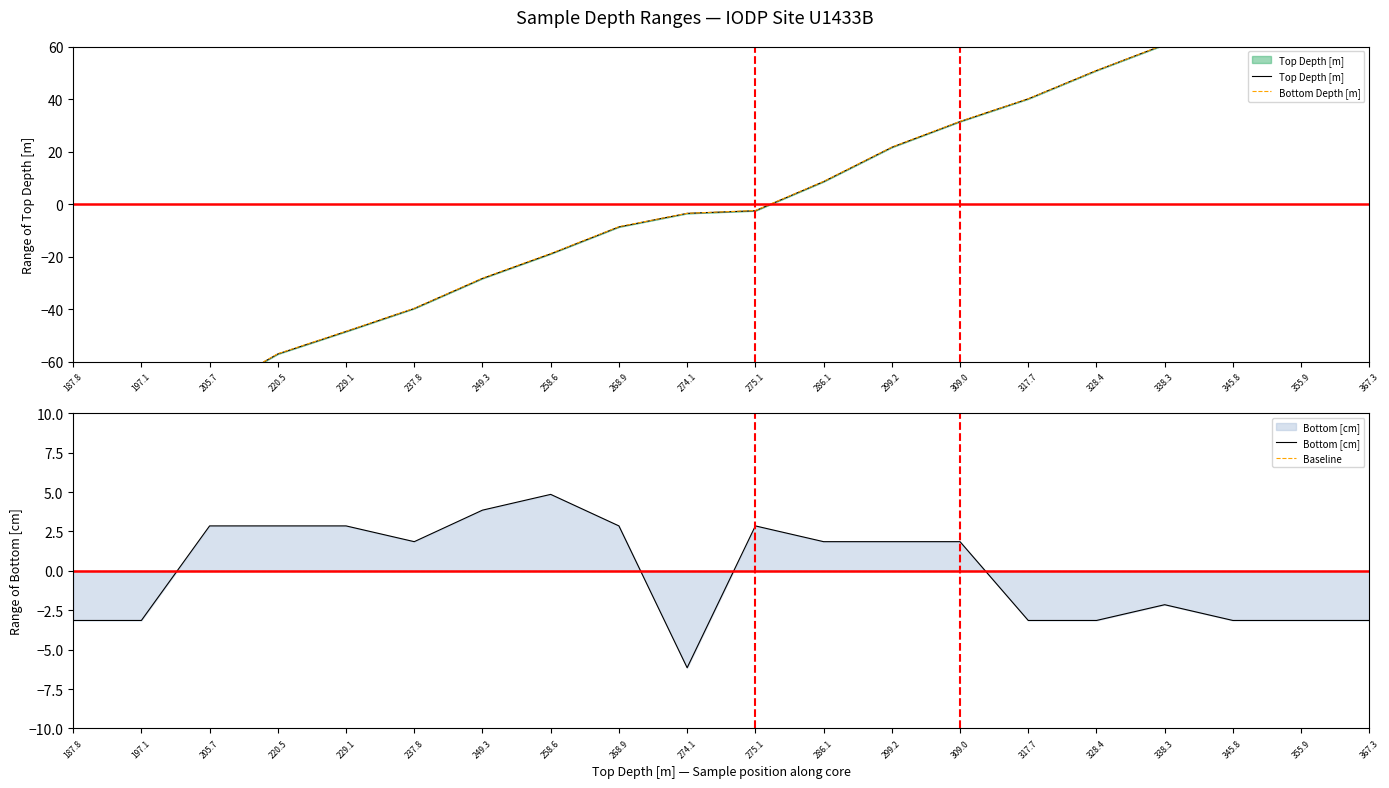

True or false: Bottom Depth [m] and Top Depth [m] intersect in this chart.

False